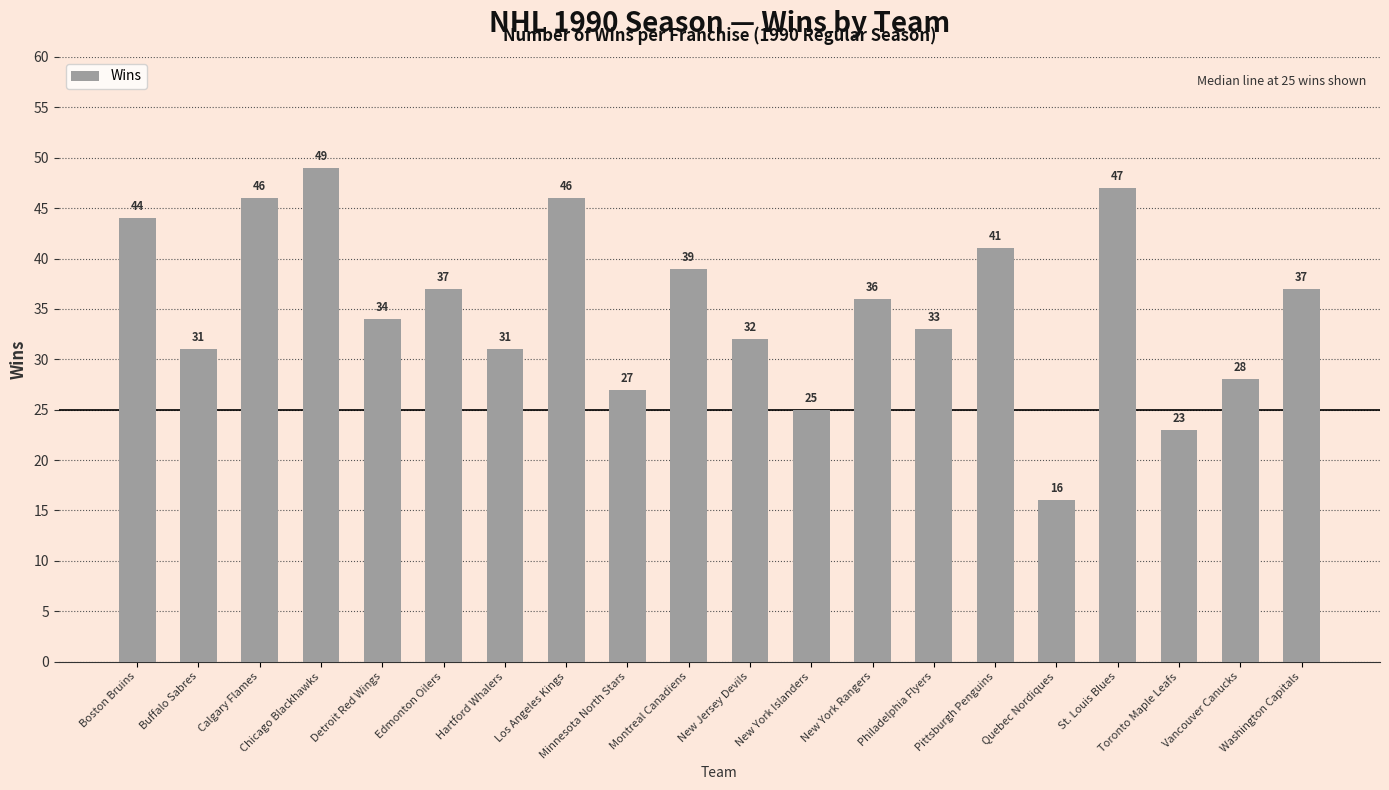

Which label corresponds to the smallest value in the chart?

Quebec Nordiques